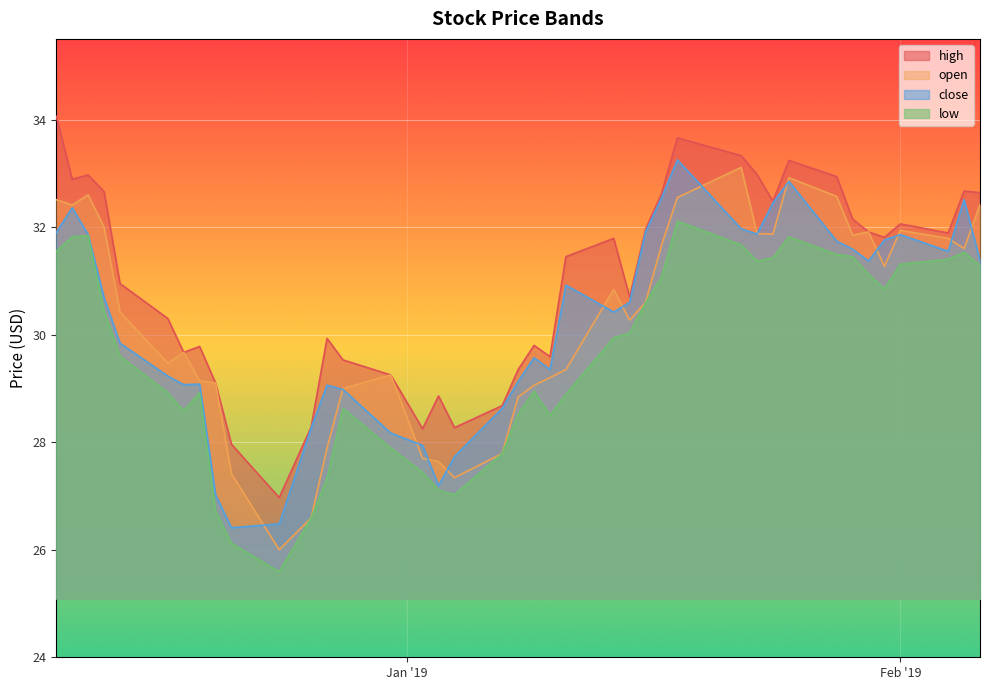

How many lines are shown in the chart?

4